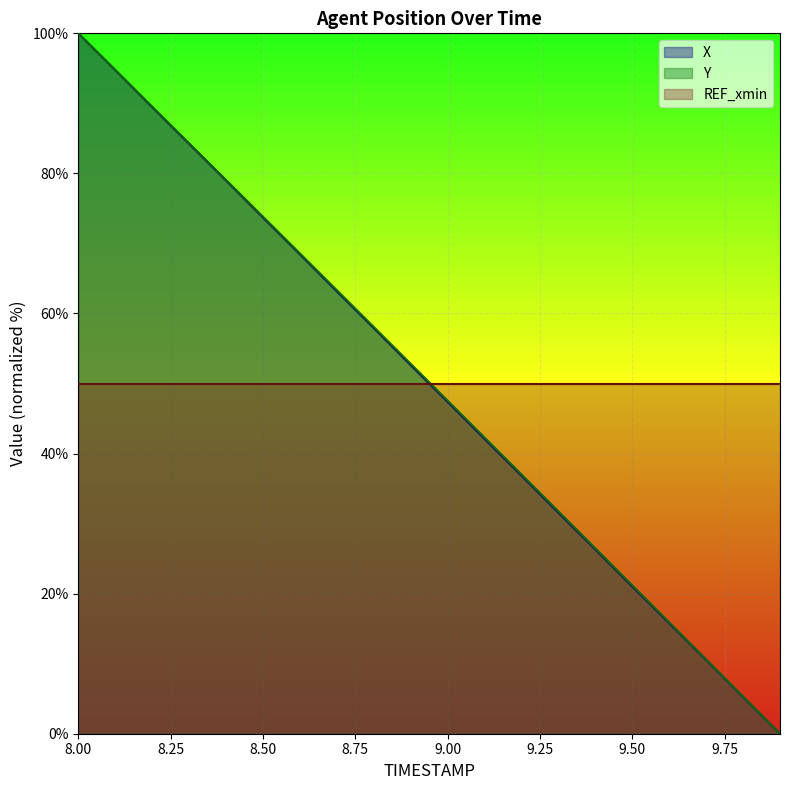

At how many categories does at least one series exceed 20?

16